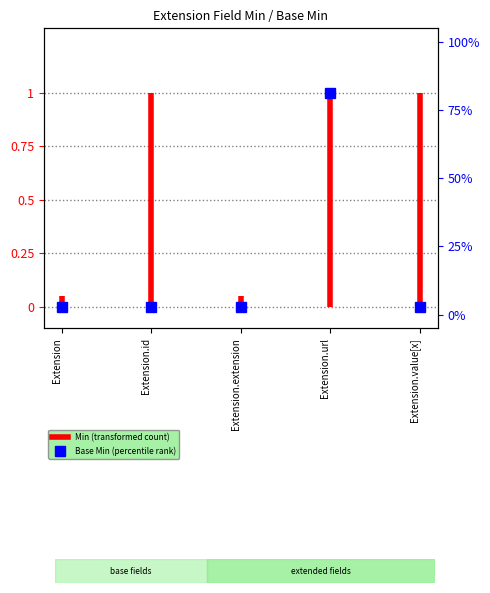

At which category does the chart reach its minimum across all series?

Extension